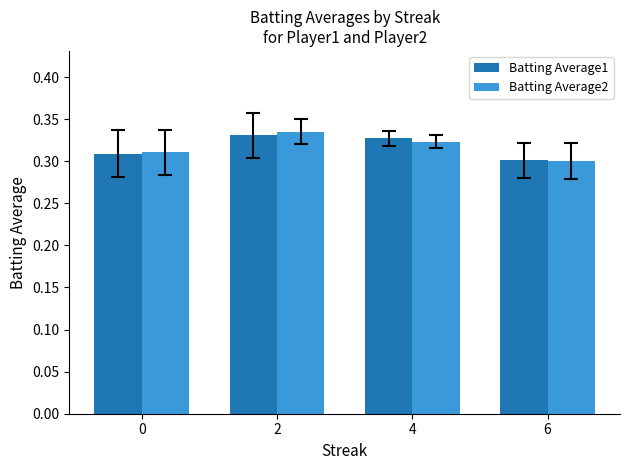

How many categories are shown in the chart?

4